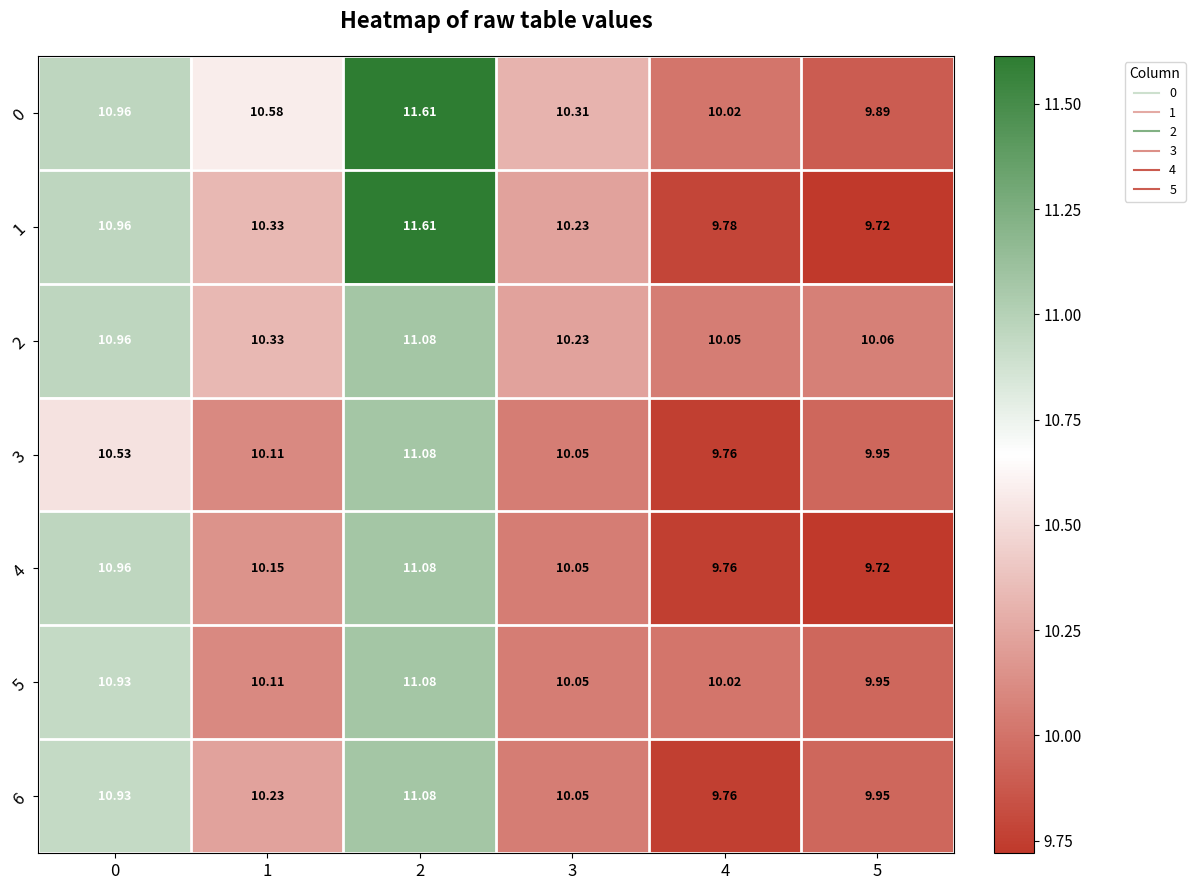

Is the value of 0 at 5 greater than the value of 2 at 2?

No